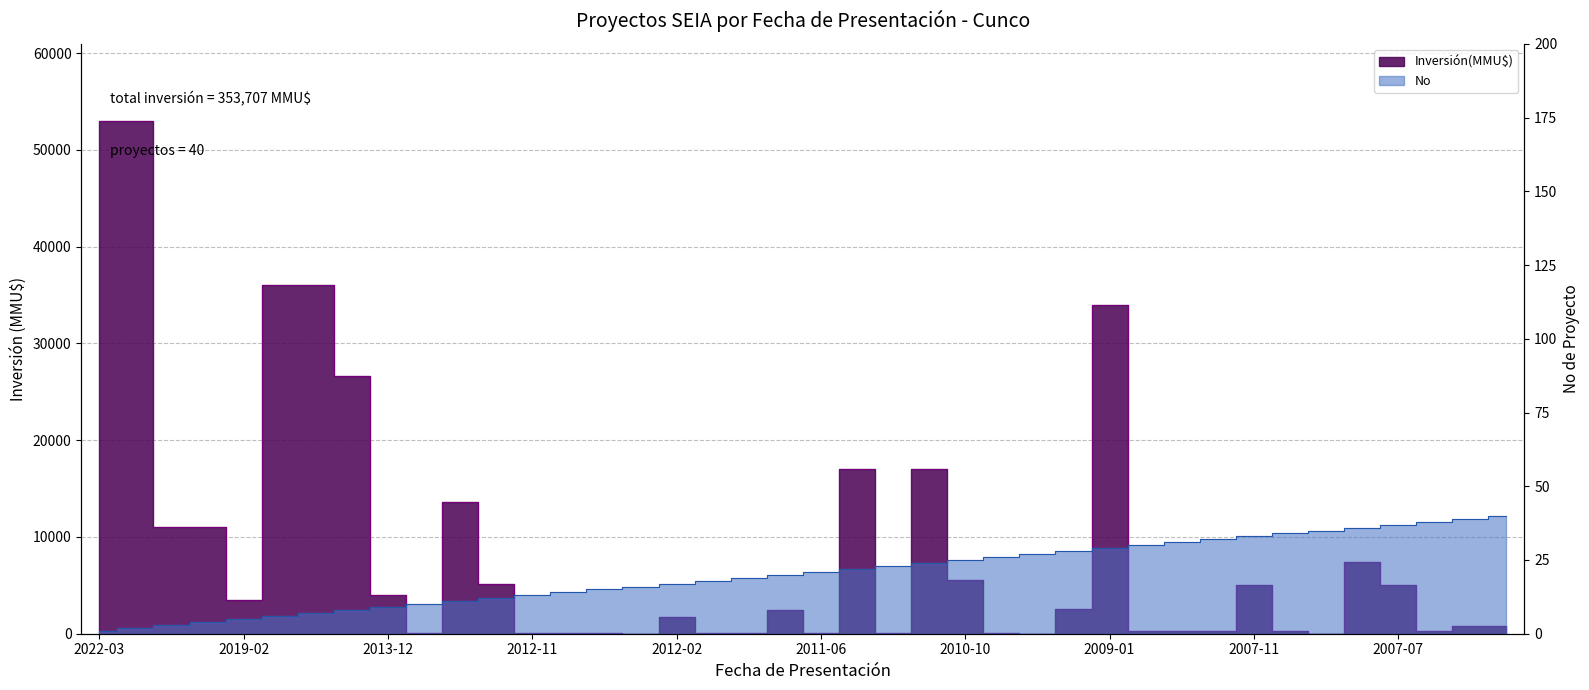

Is it true that No equals 14 at 16/03/2011?

False